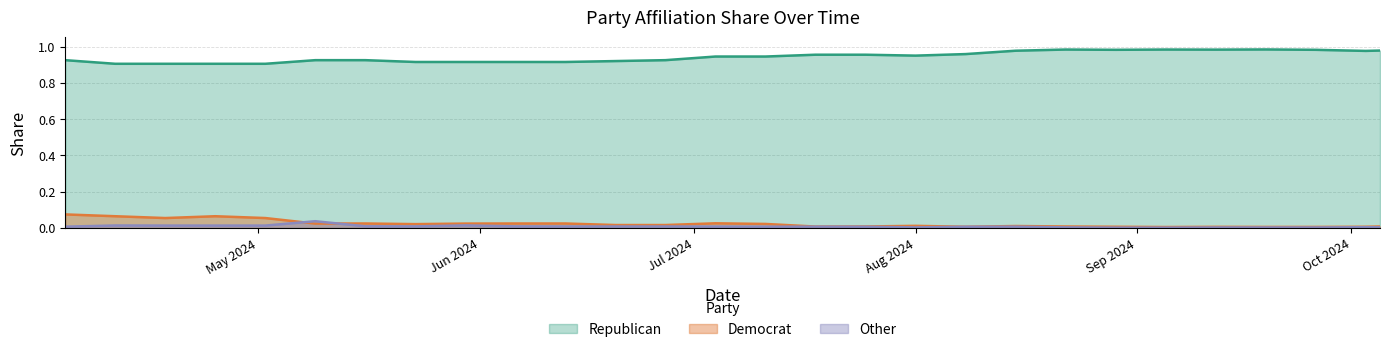

True or false: Other and Republican cross at least once.

False